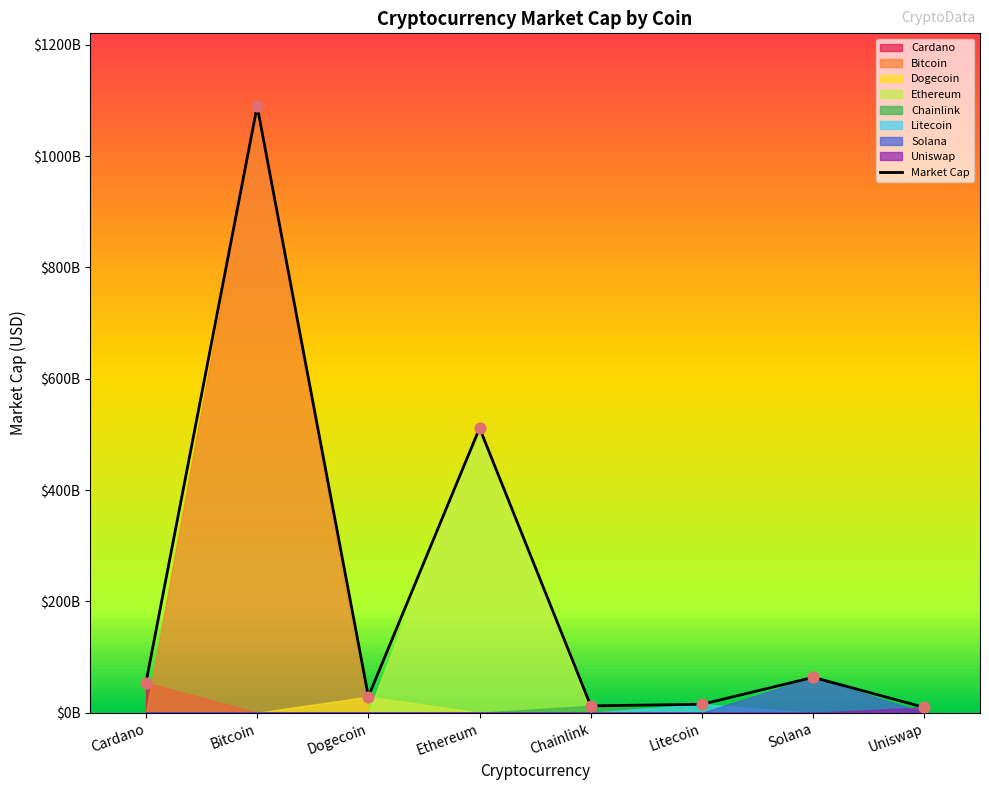

Between Uniswap and Litecoin, which is larger?

Litecoin